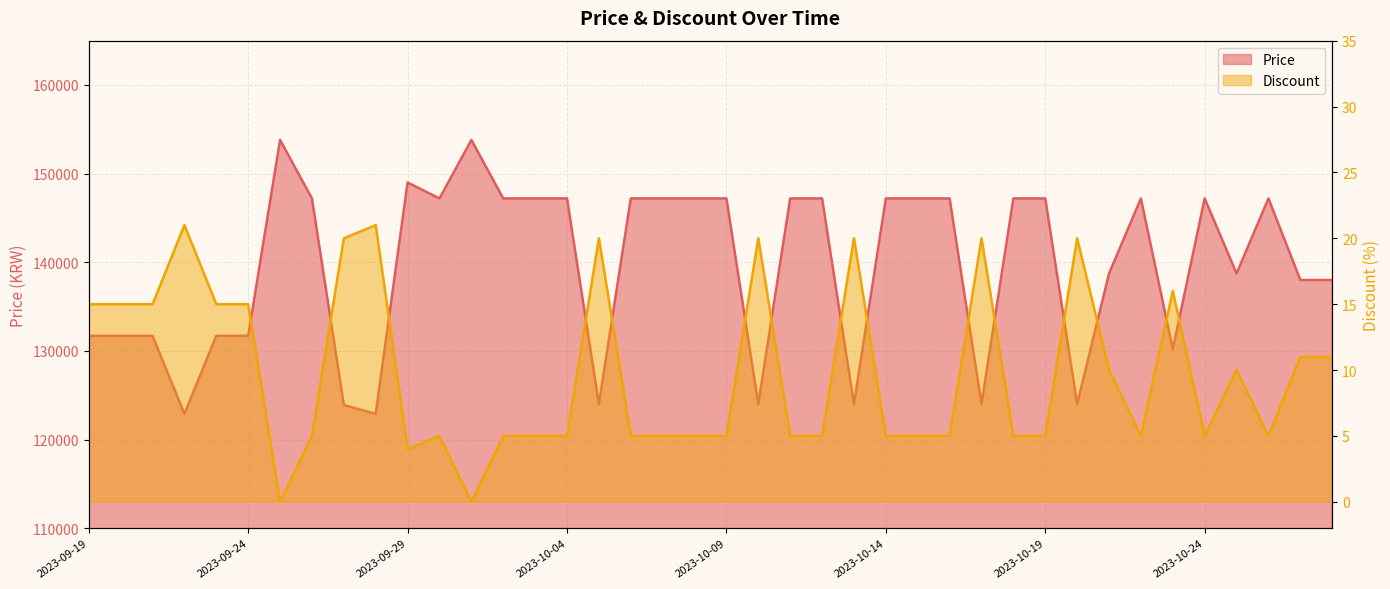

The Price series shows 124000 at 2023-10-13. True or false?

True